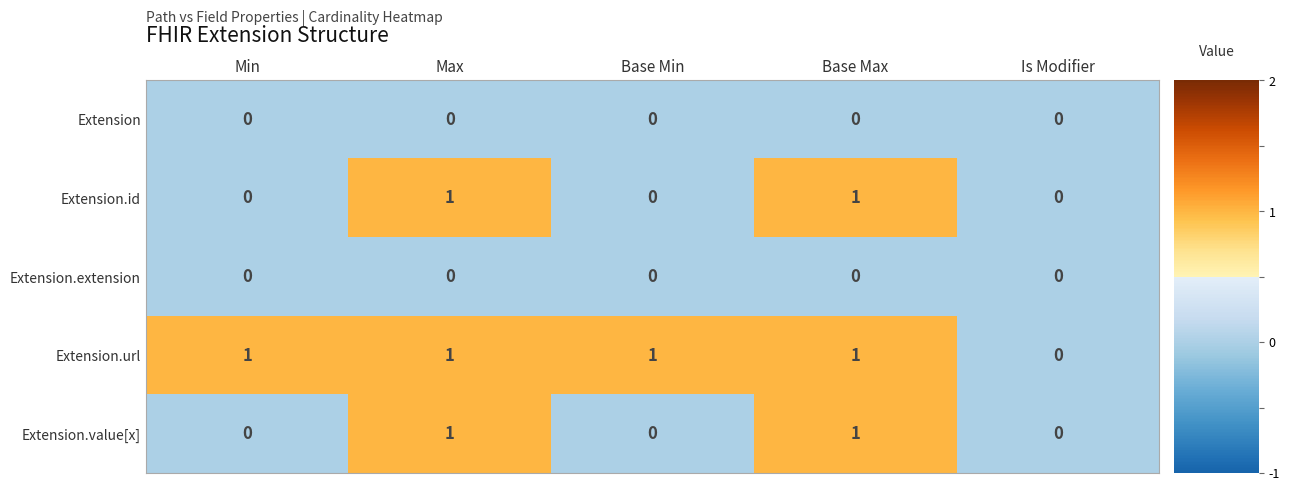

Reading left to right, transcribe all the data shown in this chart.

Extension: Min=0	Max=0	Base Min=0	Base Max=0	Is Modifier=0
Extension.id: Min=0	Max=1	Base Min=0	Base Max=1	Is Modifier=0
Extension.extension: Min=0	Max=0	Base Min=0	Base Max=0	Is Modifier=0
Extension.url: Min=1	Max=1	Base Min=1	Base Max=1	Is Modifier=0
Extension.value[x]: Min=0	Max=1	Base Min=0	Base Max=1	Is Modifier=0